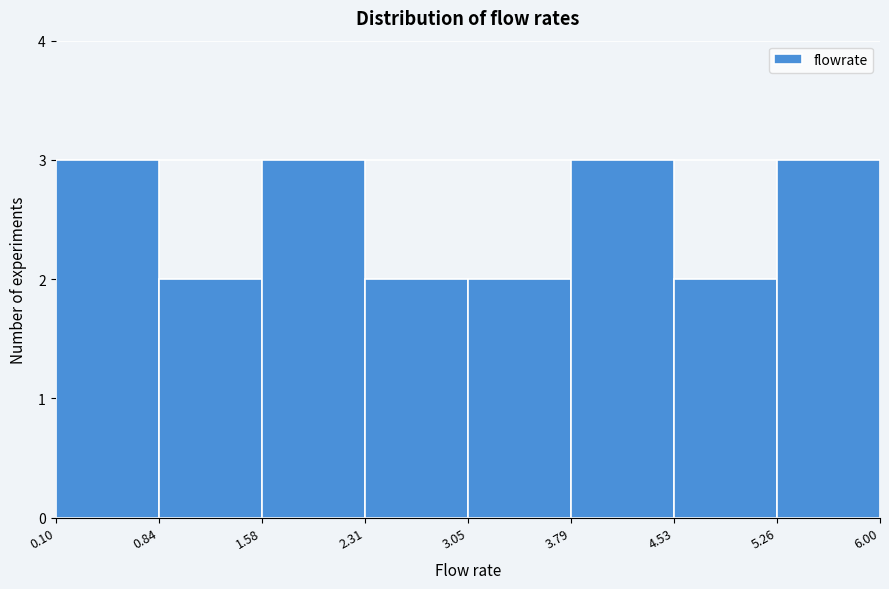

Reading left to right, transcribe this chart: for each bar, give the range it covers on the x-axis and its height. The values are not printed on the chart, so give them approximately, as read against the axis.

0.10 to 0.84: 3
0.84 to 1.58: 2
1.58 to 2.31: 3
2.31 to 3.05: 2
3.05 to 3.79: 2
3.79 to 4.53: 3
4.53 to 5.26: 2
5.26 to 6.00: 3